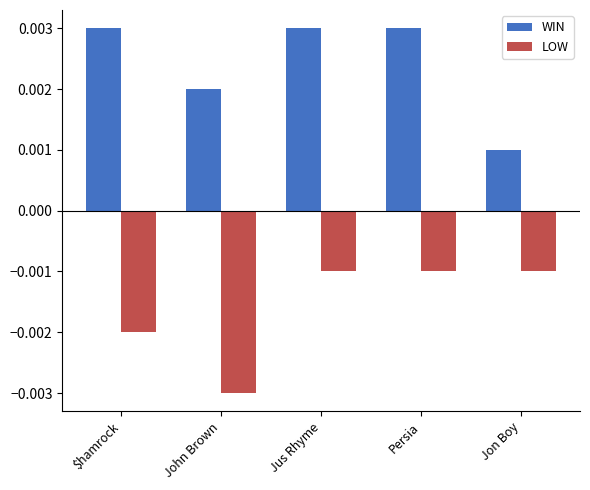

How many WIN values are between 0 and 1?

5